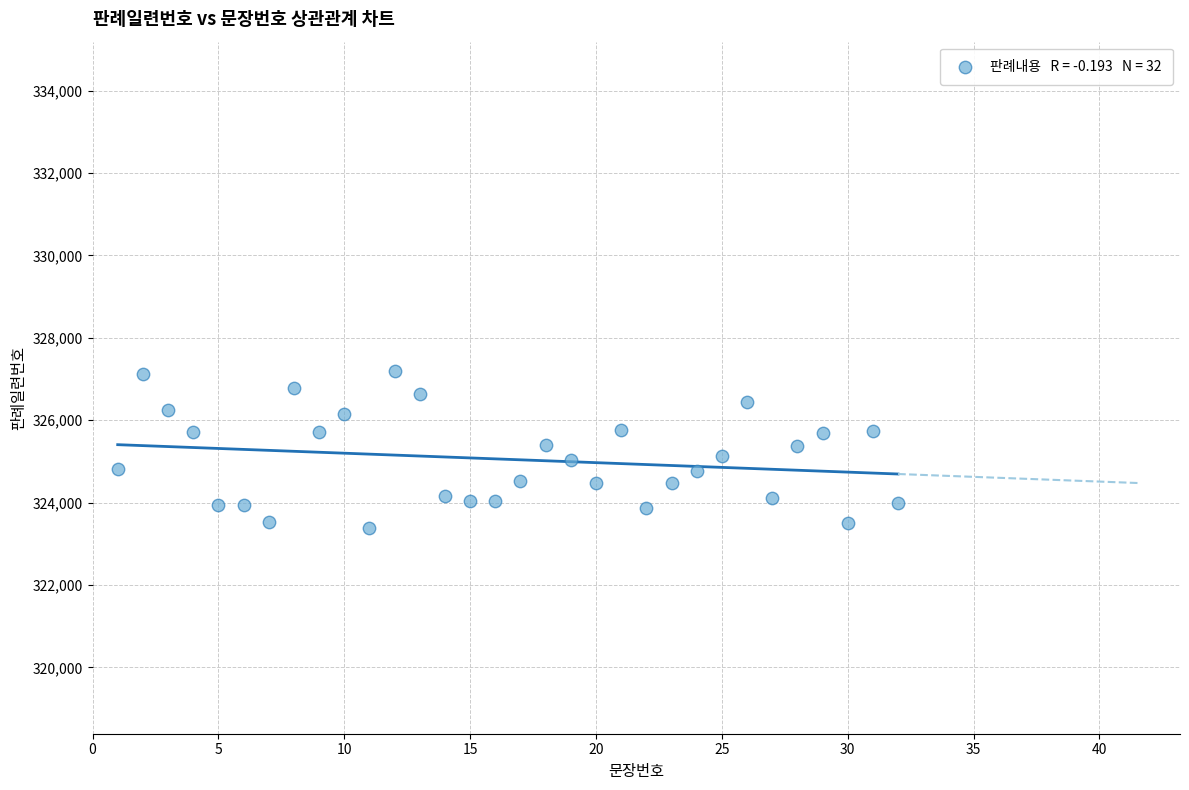

What is the range of X values (max minus min)?

31.0